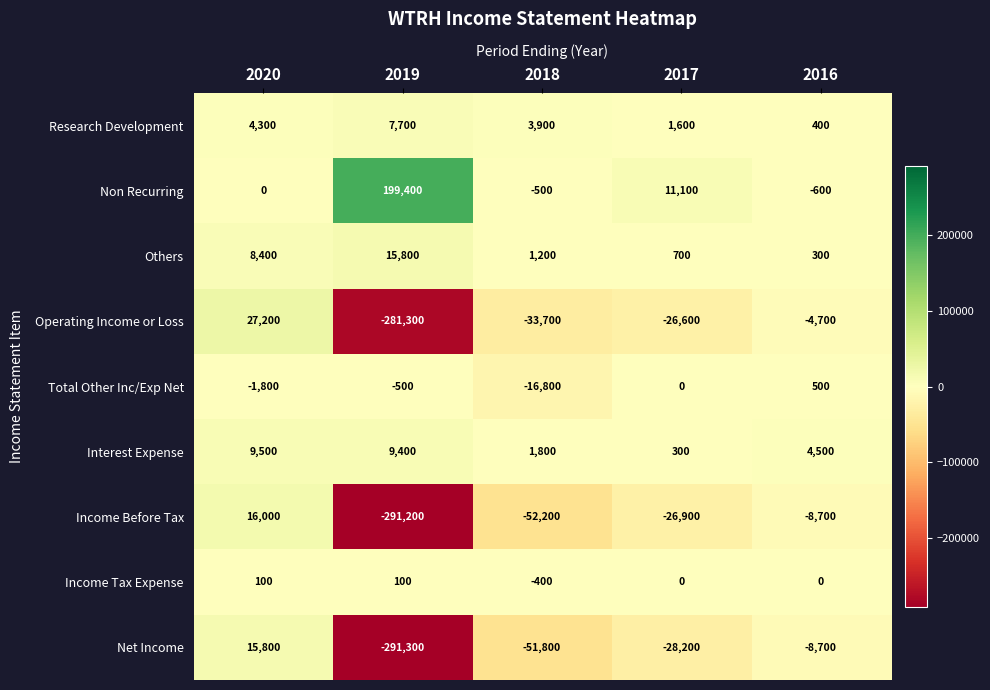

What is the difference between the maximum and second lowest values in the Total Other Inc/Exp Net series?

2300